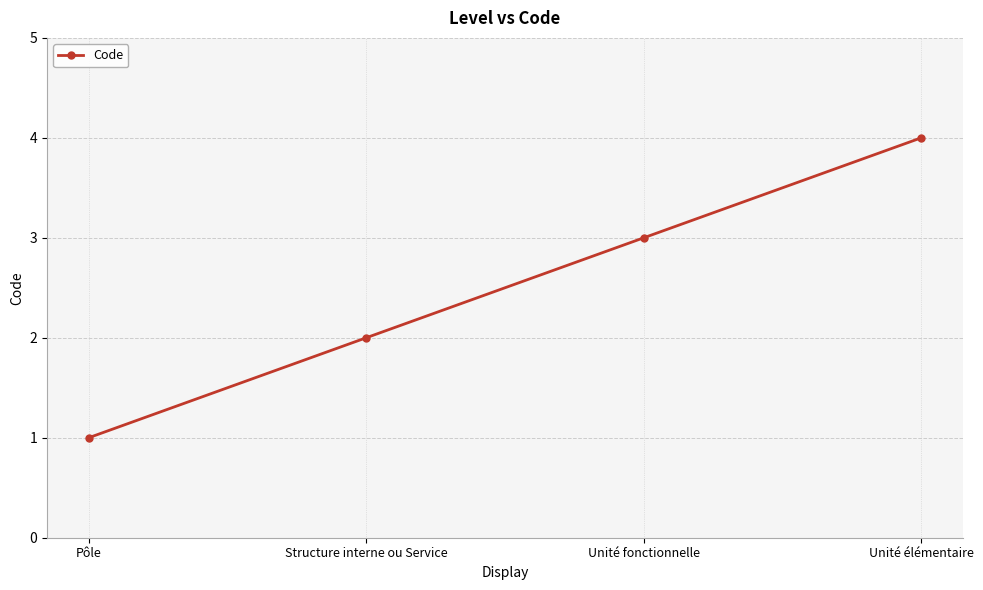

Approximately how many times larger is the value at Unité fonctionnelle compared to Pôle?

3.0